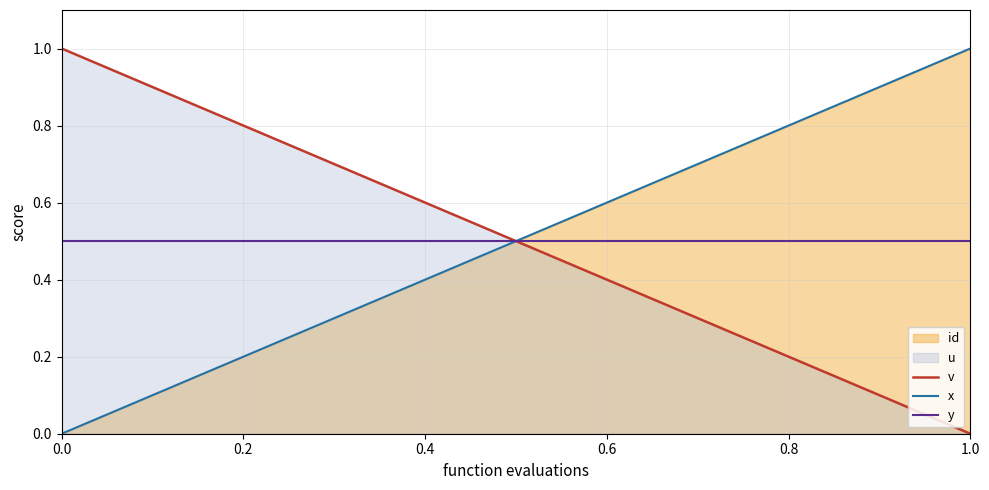

What is the sum of the v values at 0.6 and 0.4?

1.0